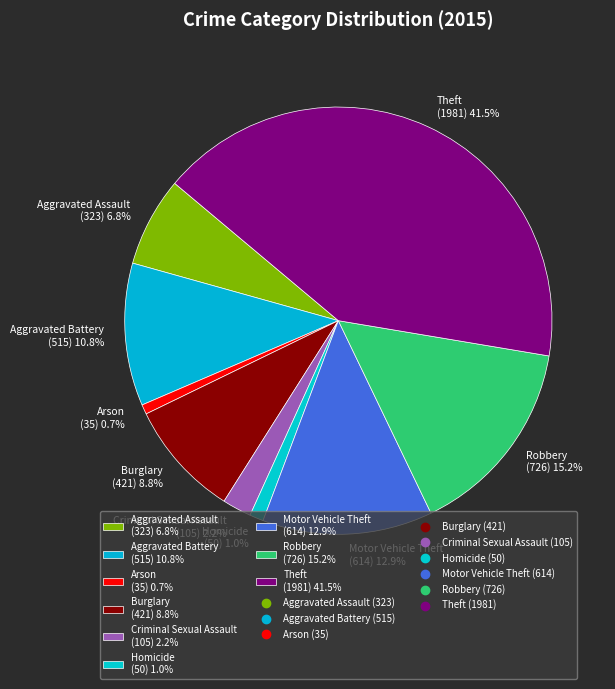

Which has a higher value, Criminal Sexual Assault (105) 2.2% or Homicide (50) 1.0%?

Criminal Sexual Assault (105) 2.2%